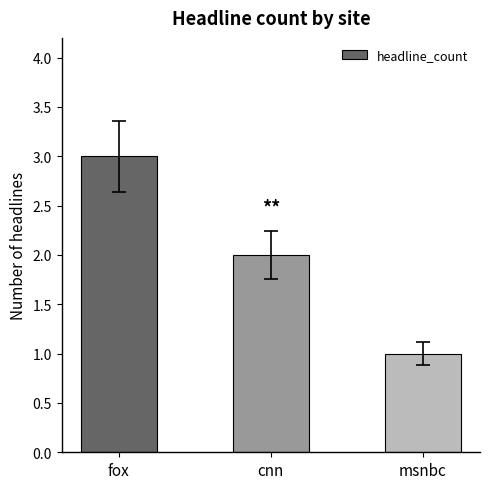

Rank the categories by value from lowest to highest.

msnbc, cnn, fox